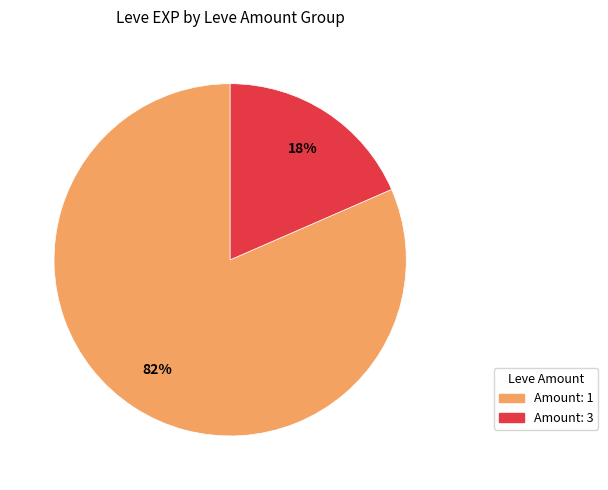

To the nearest percent, what is the average slice percentage?

50%